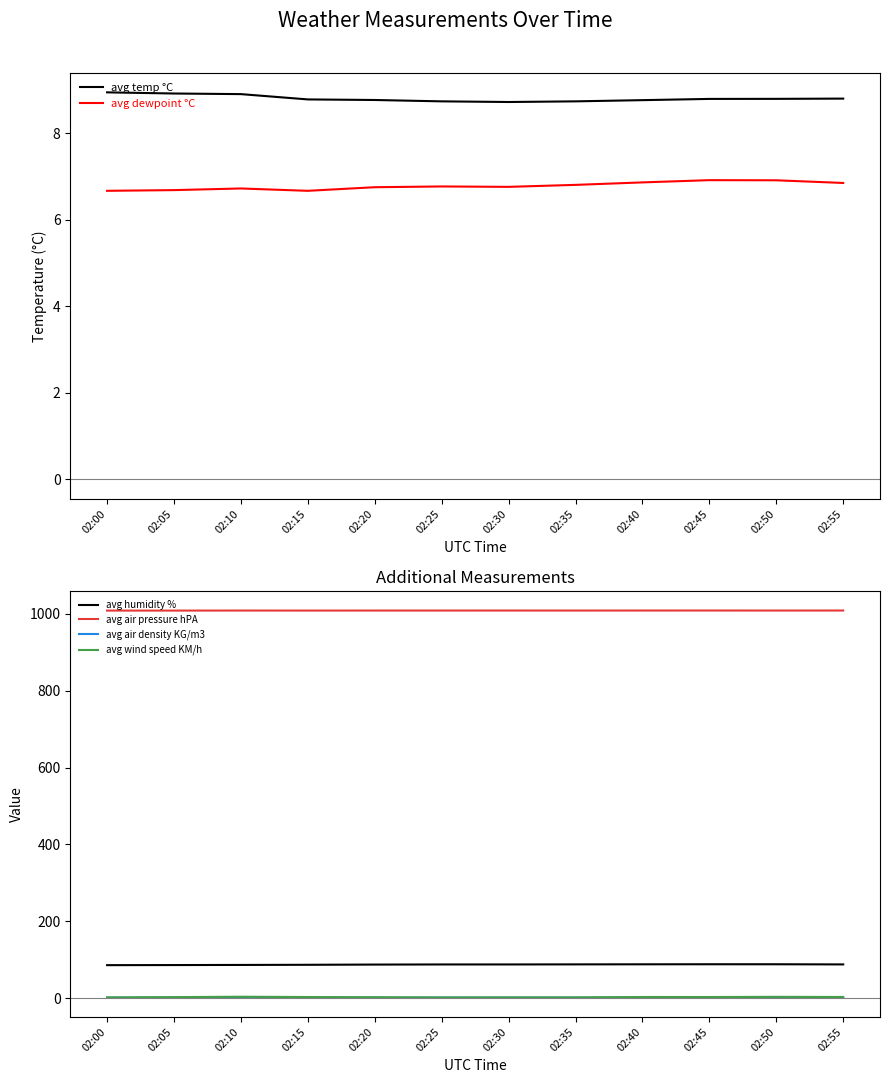

Is it true that avg wind speed KM/h equals 1.0 at 02:35?

False